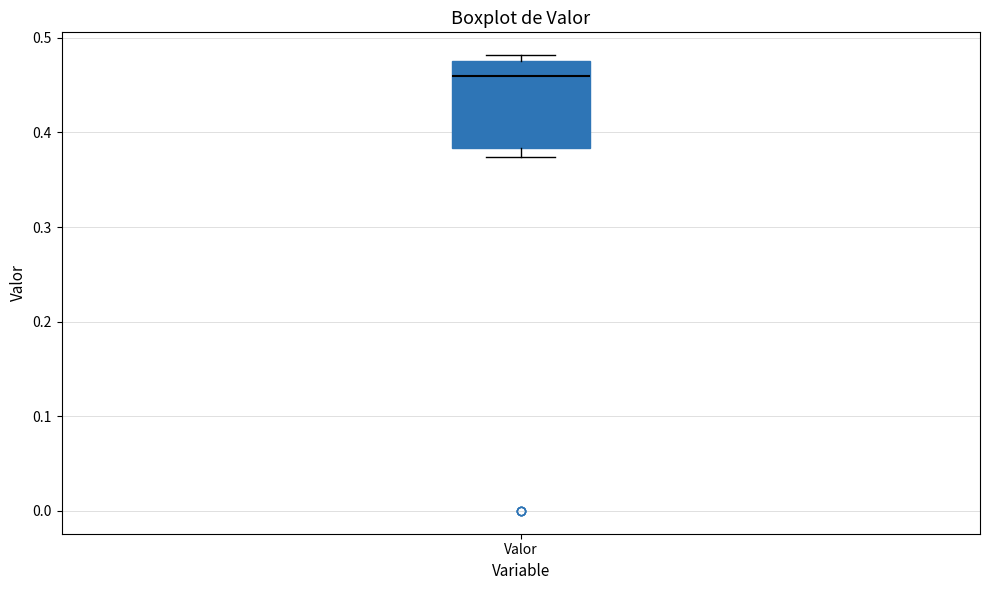

Read this box plot against the y-axis: the position of the median line, the range covered by the box, and the ends of both whiskers. The values are not printed on the chart, so give them approximately, as read against the axis.

median 0.46, box 0.38 to 0.48, whiskers 0.37 to 0.48 (just above the box's upper edge)